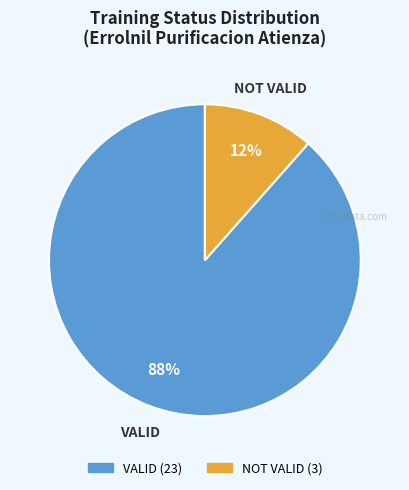

To the nearest percent, what is the average slice percentage?

50%